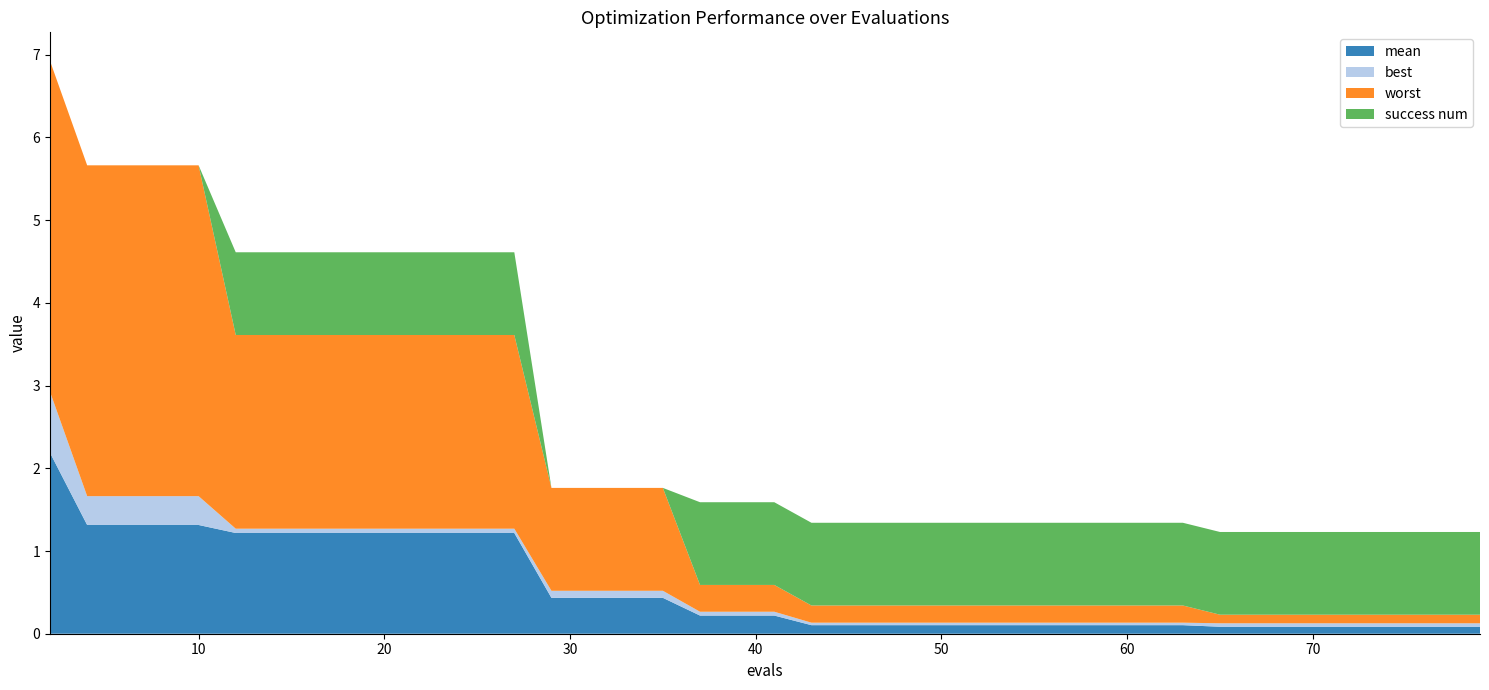

Reading left to right, extract all data points from this chart.

mean: 2=2.2	4=1.3	6=1.3	8=1.3	10=1.3	12=1.2	14=1.2	15=1.2	17=1.2	19=1.2	21=1.2	23=1.2	25=1.2	27=1.2	29=0.4	31=0.4	33=0.4	35=0.4	37=0.2	39=0.2	41=0.2	43=0.1	45=0.1	47=0.1	49=0.1	51=0.1	53=0.1	55=0.1	57=0.1	59=0.1	61=0.1	63=0.1	65=0.1	67=0.1	69=0.1	71=0.1	73=0.1	75=0.1	77=0.1	79=0.1
best: 2=0.7	4=0.3	6=0.3	8=0.3	10=0.3	12=0.1	14=0.1	15=0.1	17=0.1	19=0.1	21=0.1	23=0.1	25=0.1	27=0.1	29=0.1	31=0.1	33=0.1	35=0.1	37=0.0	39=0.0	41=0.0	43=0.0	45=0.0	47=0.0	49=0.0	51=0.0	53=0.0	55=0.0	57=0.0	59=0.0	61=0.0	63=0.0	65=0.0	67=0.0	69=0.0	71=0.0	73=0.0	75=0.0	77=0.0	79=0.0
worst: 2=4.0	4=4.0	6=4.0	8=4.0	10=4.0	12=2.3	14=2.3	15=2.3	17=2.3	19=2.3	21=2.3	23=2.3	25=2.3	27=2.3	29=1.2	31=1.2	33=1.2	35=1.2	37=0.3	39=0.3	41=0.3	43=0.2	45=0.2	47=0.2	49=0.2	51=0.2	53=0.2	55=0.2	57=0.2	59=0.2	61=0.2	63=0.2	65=0.1	67=0.1	69=0.1	71=0.1	73=0.1	75=0.1	77=0.1	79=0.1
success num: 2=0.0	4=0.0	6=0.0	8=0.0	10=0.0	12=1.0	14=1.0	15=1.0	17=1.0	19=1.0	21=1.0	23=1.0	25=1.0	27=1.0	29=0.0	31=0.0	33=0.0	35=0.0	37=1.0	39=1.0	41=1.0	43=1.0	45=1.0	47=1.0	49=1.0	51=1.0	53=1.0	55=1.0	57=1.0	59=1.0	61=1.0	63=1.0	65=1.0	67=1.0	69=1.0	71=1.0	73=1.0	75=1.0	77=1.0	79=1.0